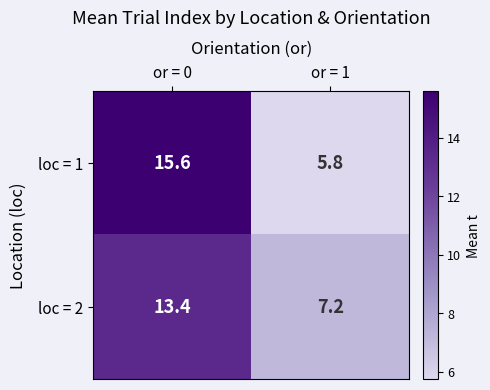

Reading left to right, what are all the values shown in this chart?

loc = 1: 15.6	5.8
loc = 2: 13.4	7.2